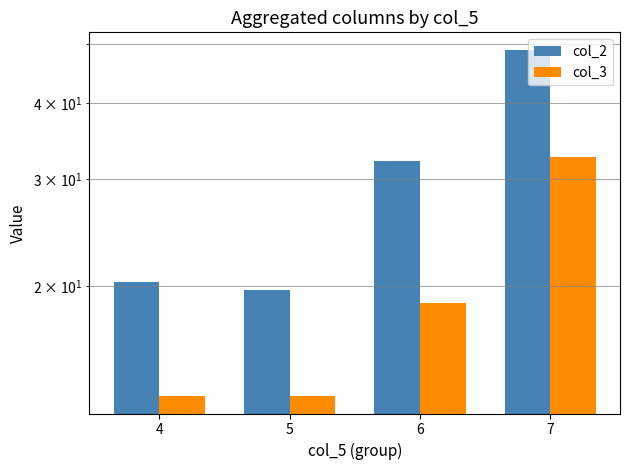

Reading left to right, transcribe all the data shown in this chart.

col_2: 20.3	19.7	32.1	49.0
col_3: 13.2	13.2	18.7	32.6